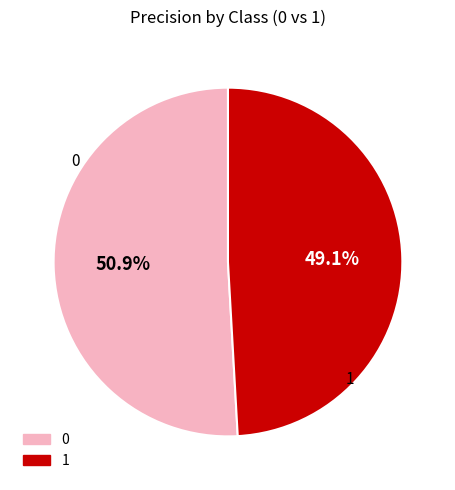

How many segments does this pie chart have?

2